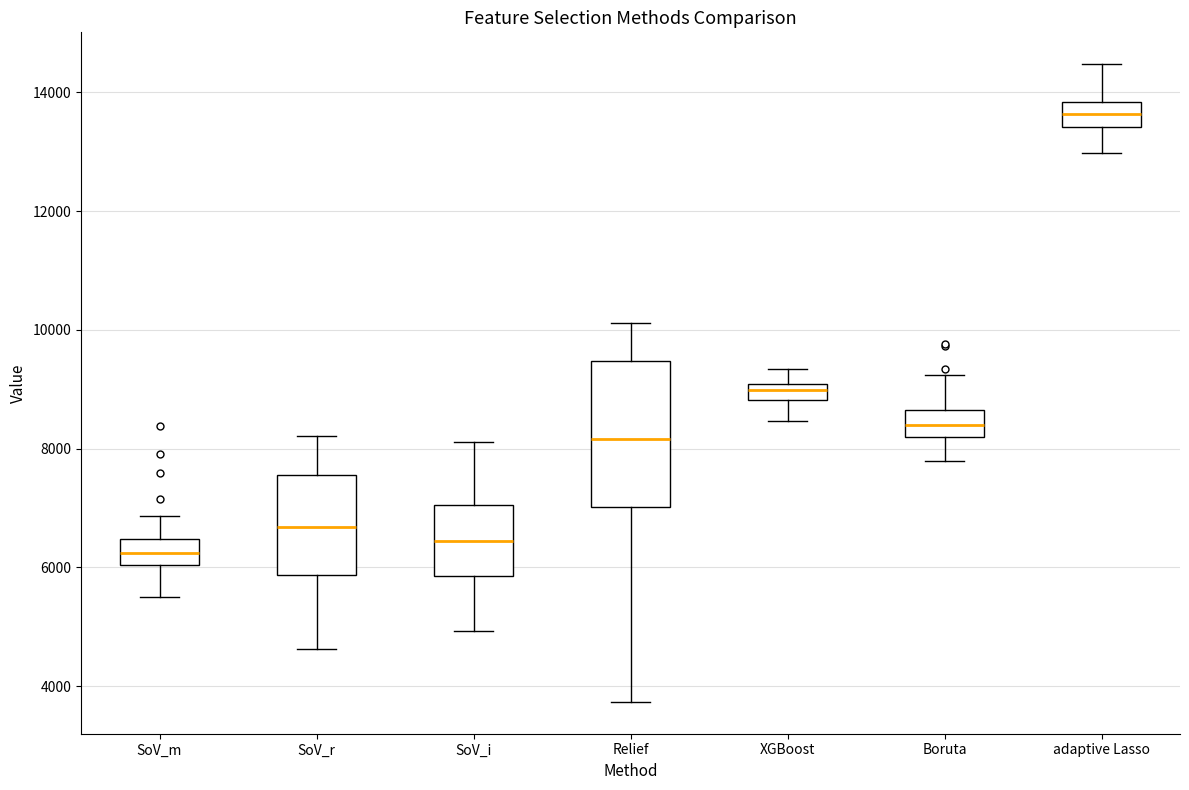

Which box has the highest median line?

adaptive Lasso